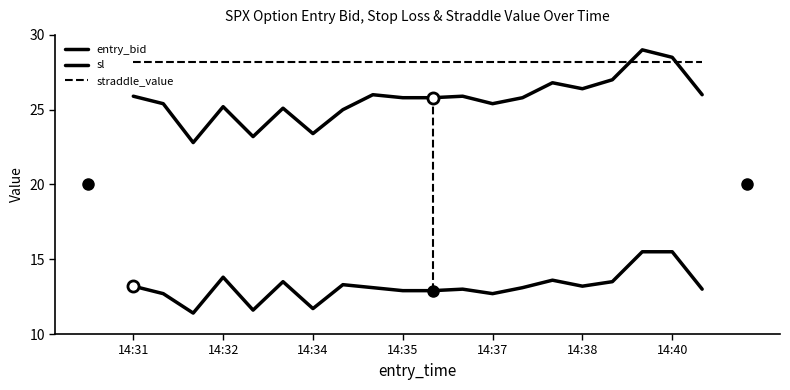

Is this an area chart (filled region under the line)?

No